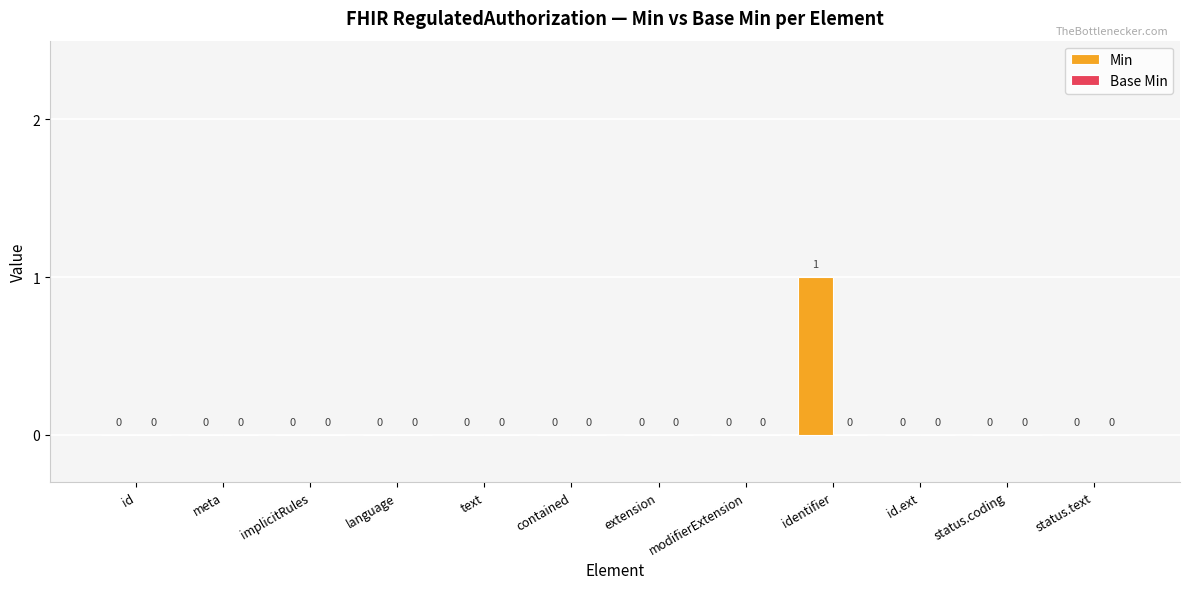

How many values are between 0 and 1?

12